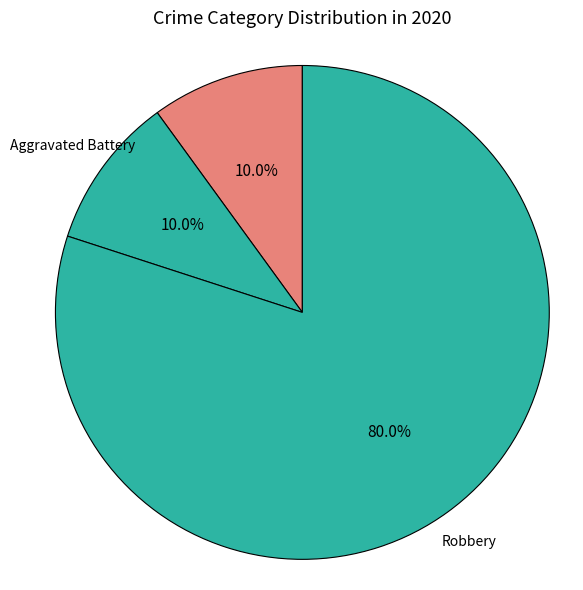

Combined, what portion of the pie is Aggravated Battery and Robbery?

90.0%